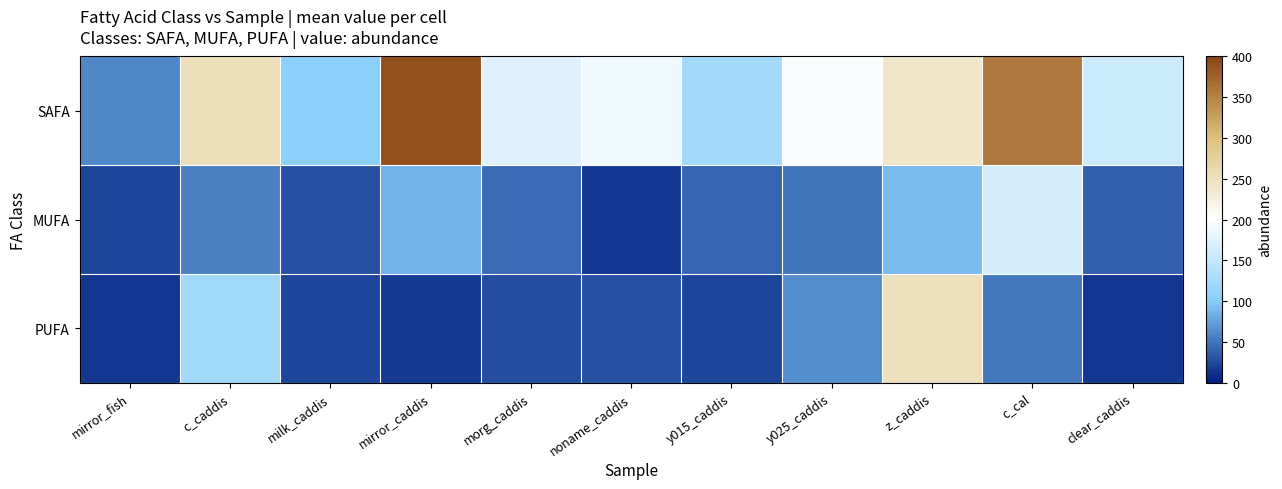

Reading left to right, transcribe all the data shown in this chart.

SAFA: mirror_fish=60.0	c_caddis=252.6	milk_caddis=103.7	mirror_caddis=389.9	morg_caddis=172.9	noname_caddis=188.3	y015_caddis=124.9	y025_caddis=195.5	z_caddis=240.1	c_cal=358.3	clear_caddis=156.5
MUFA: mirror_fish=22.8	c_caddis=54.7	milk_caddis=28.8	mirror_caddis=85.6	morg_caddis=44.7	noname_caddis=14.7	y015_caddis=41.5	y025_caddis=49.2	z_caddis=90.3	c_cal=165.5	clear_caddis=38.8
PUFA: mirror_fish=14.3	c_caddis=122.6	milk_caddis=23.0	mirror_caddis=16.6	morg_caddis=27.4	noname_caddis=29.0	y015_caddis=22.8	y025_caddis=64.0	z_caddis=249.8	c_cal=52.5	clear_caddis=14.9